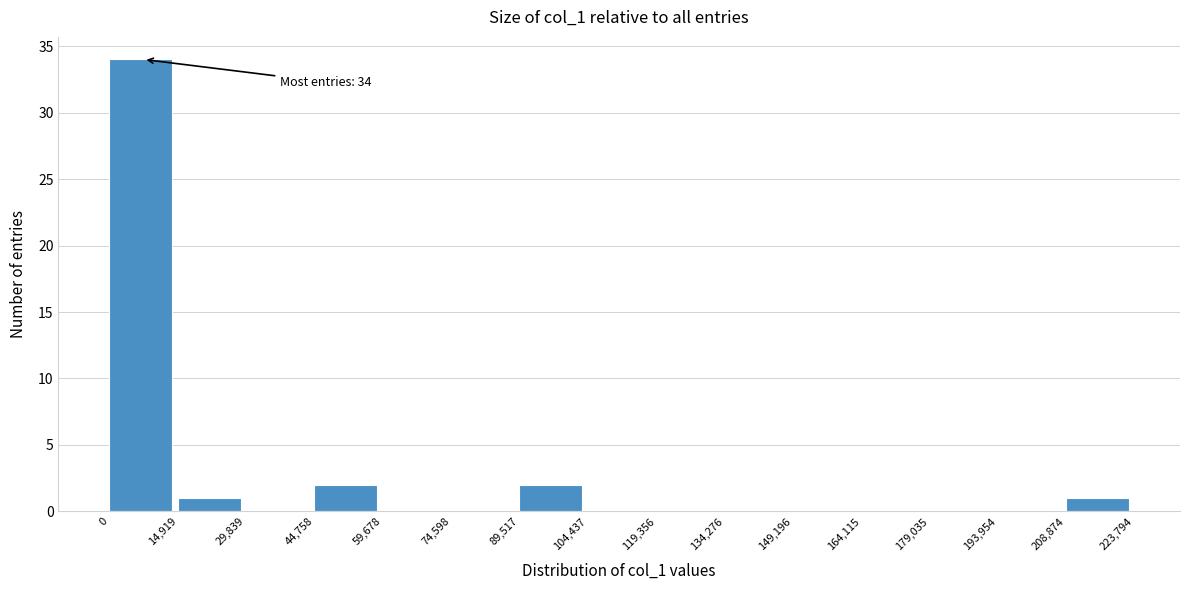

Over which range of the x-axis is the bar tallest?

0 to 14,919